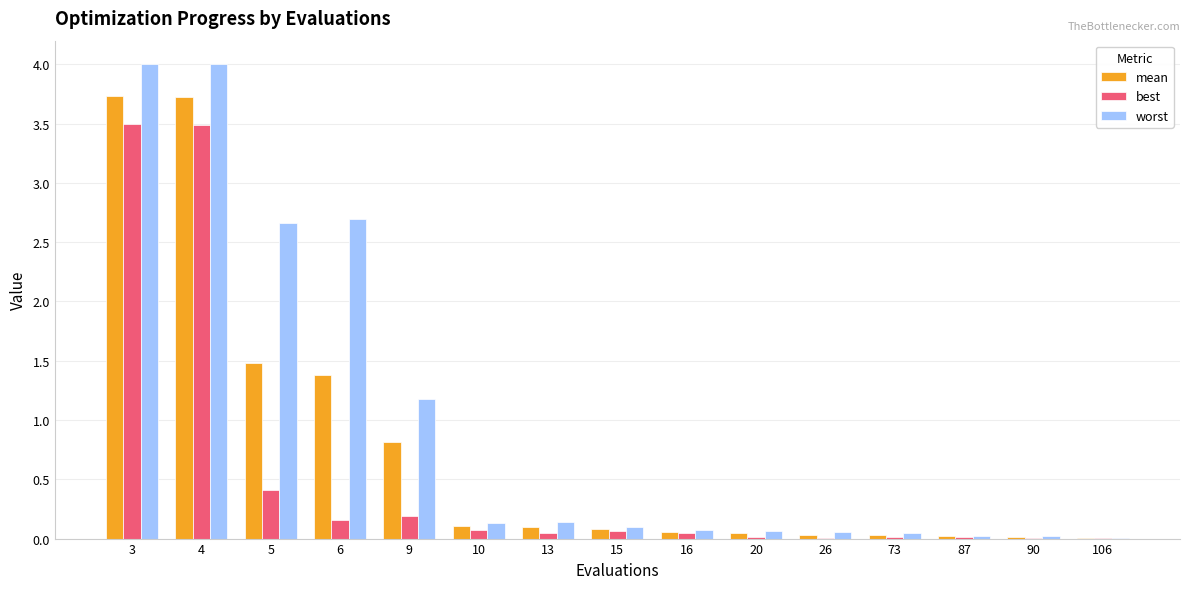

Between 9 and 87, which series saw the biggest shift?

worst